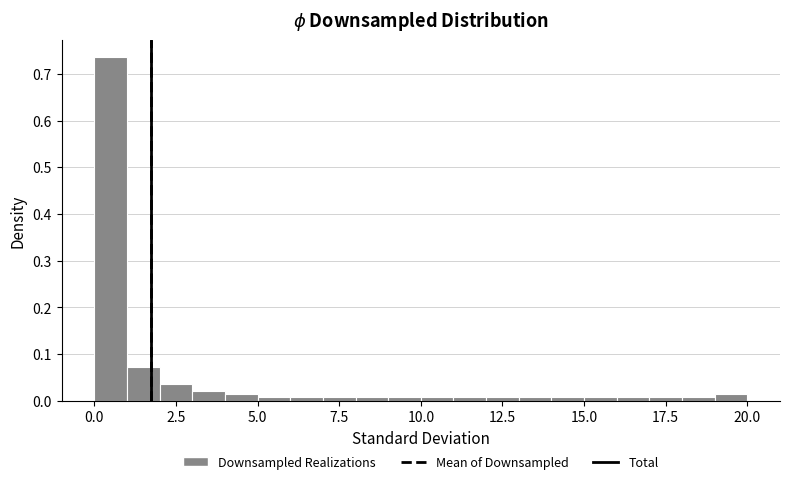

Read against the x-axis, roughly where is the centre of the tallest bar?

0.5